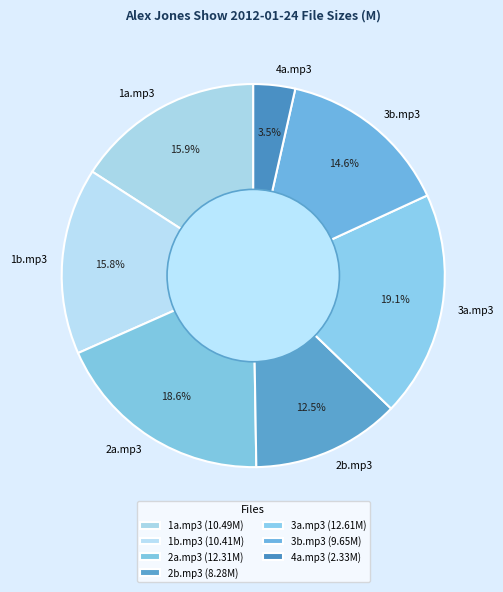

What is the ratio of the value at 2b.mp3 to the value at 3b.mp3?

0.9